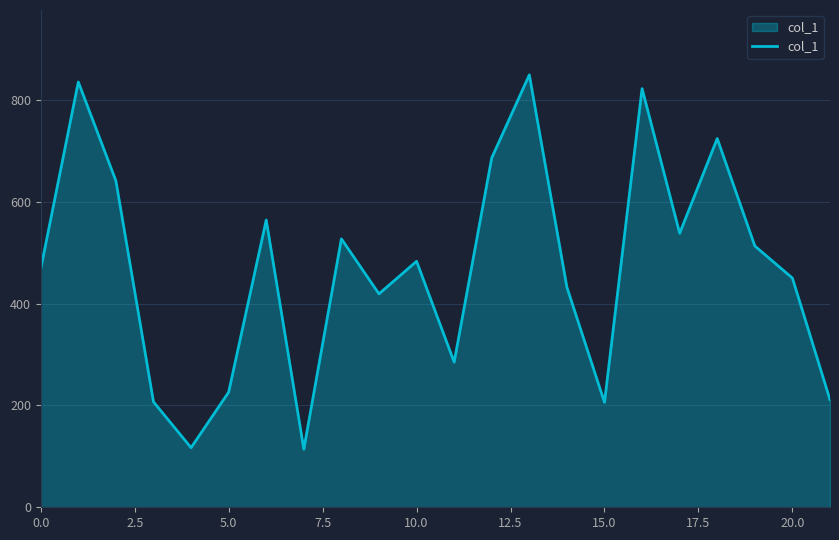

What is the difference between the maximum and minimum values?

735